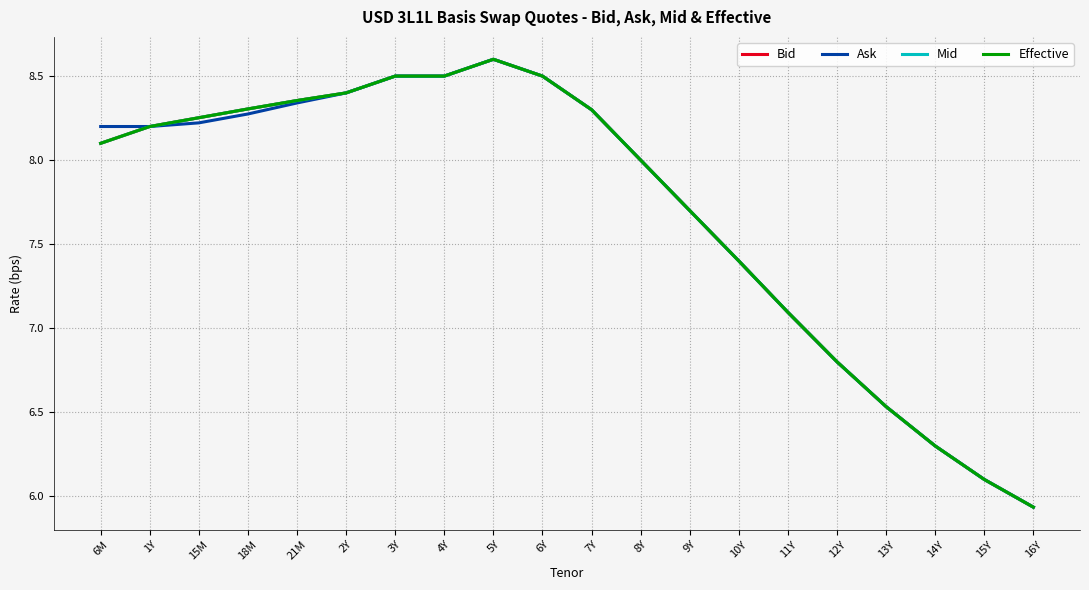

Does the chart display data point markers on the line(s)?

No